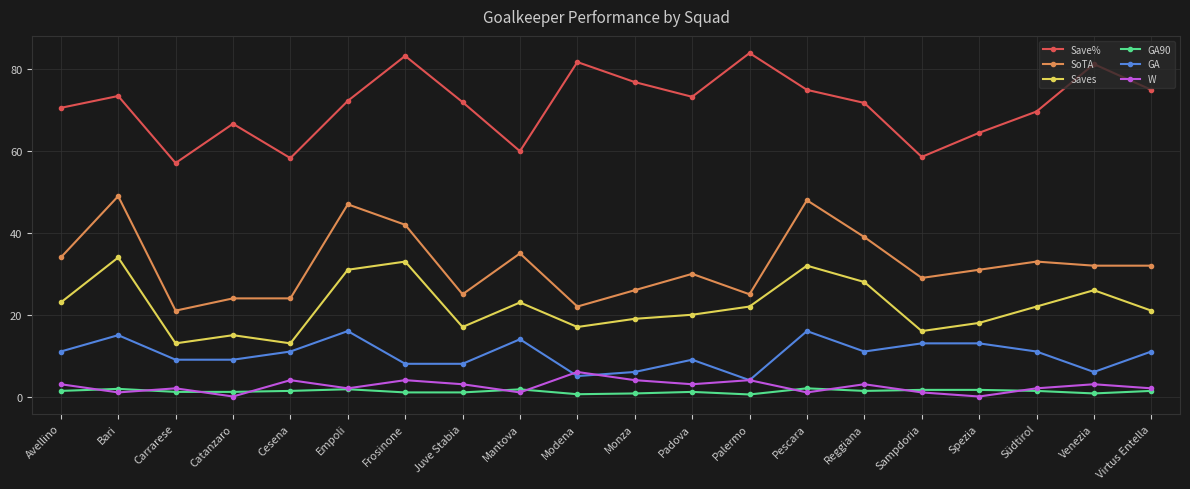

Between which two adjacent categories do GA90 and W first intersect?

Avellino and Bari